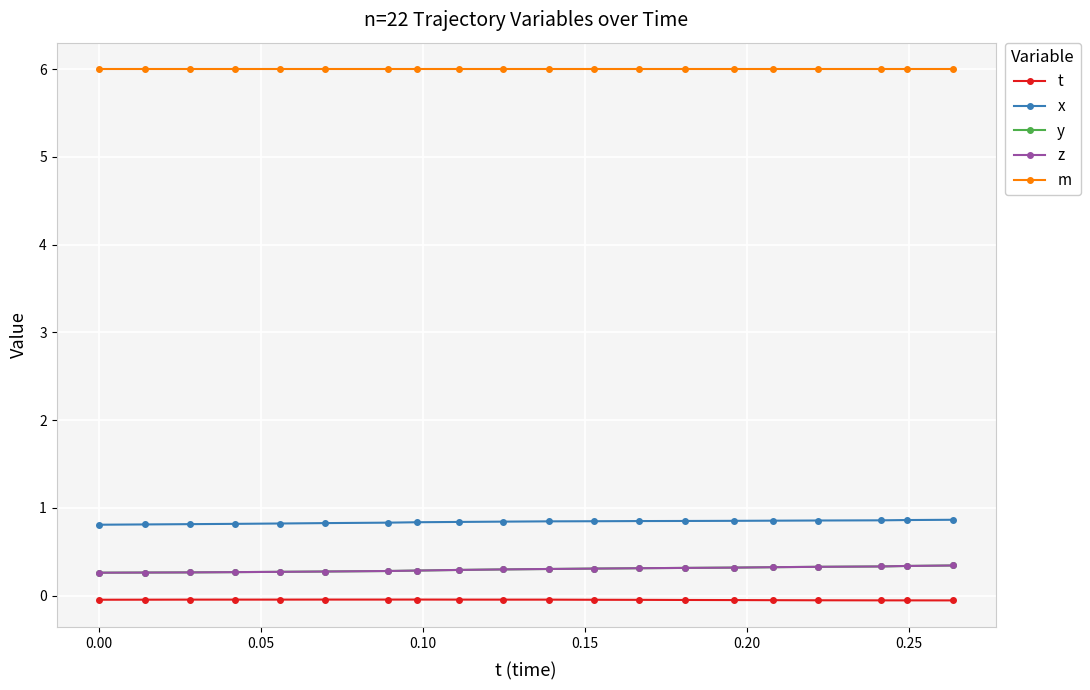

Does the chart have visible grid lines?

Yes